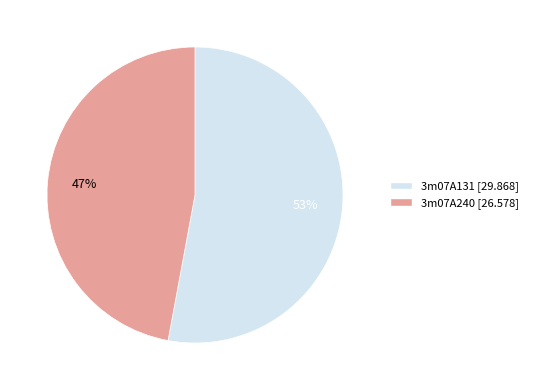

What percentage is the 3m07A240 slice, to the nearest percent?

47%